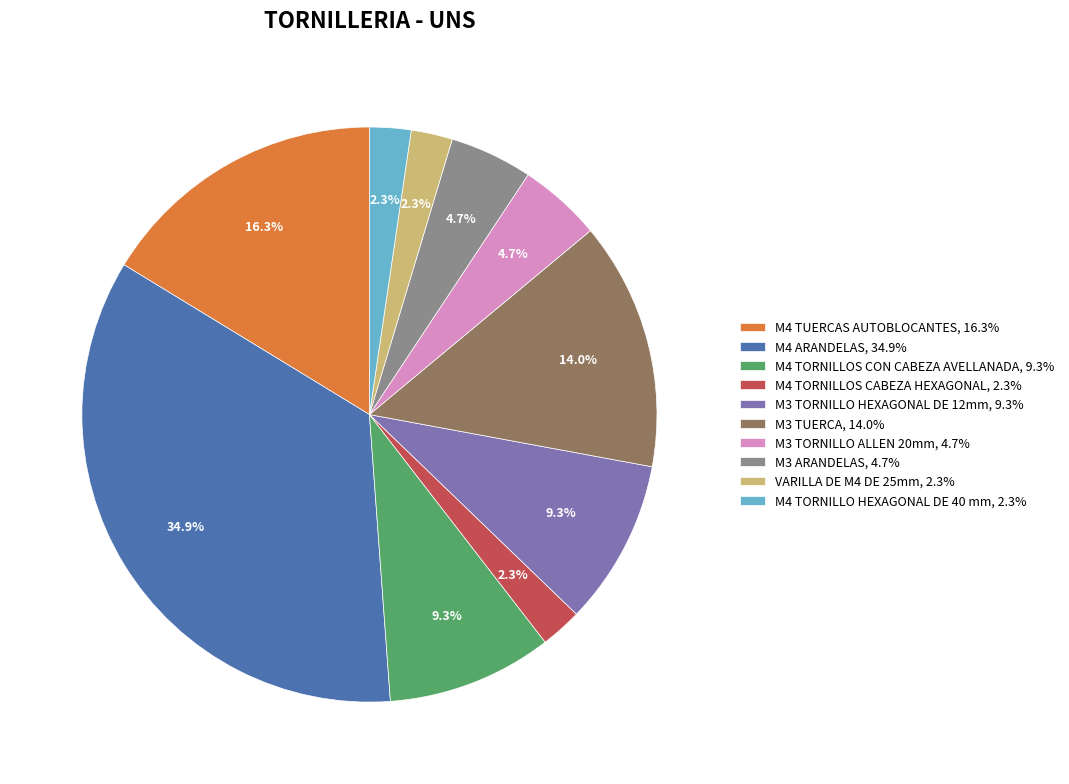

The M3 TUERCA slice represents 26% of the pie. True or false?

False